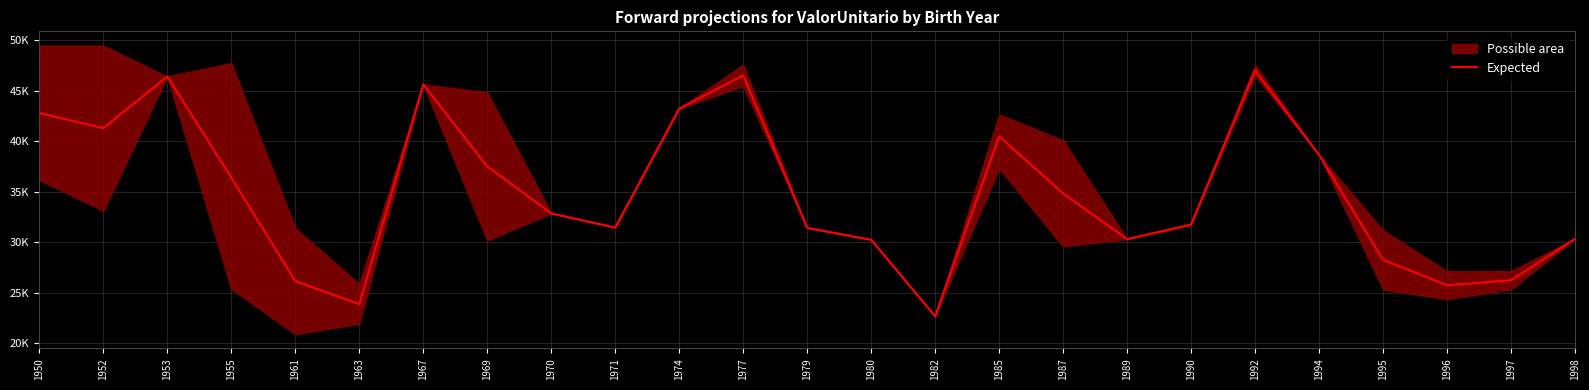

What is the change in value from 1974 to 1997?

-17009.0